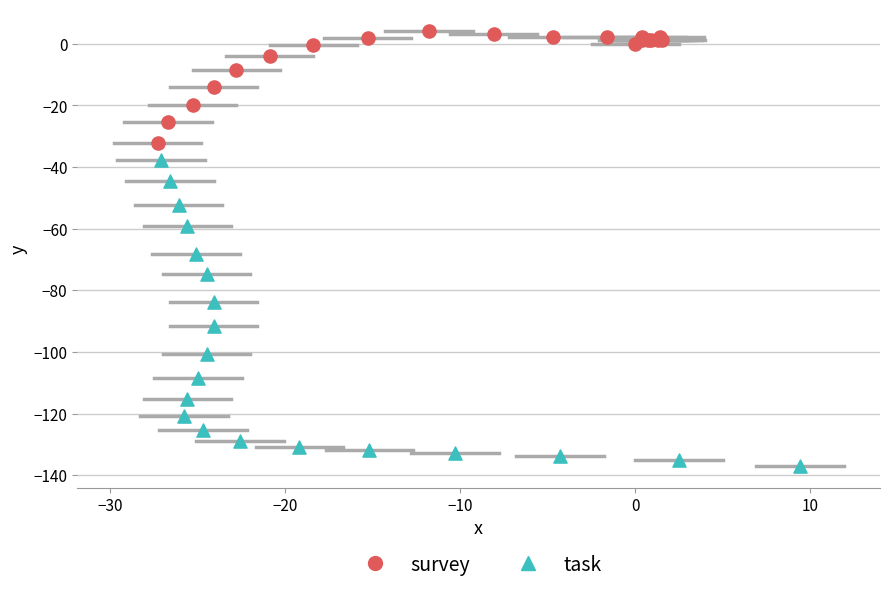

Which series reaches the maximum Y coordinate?

survey